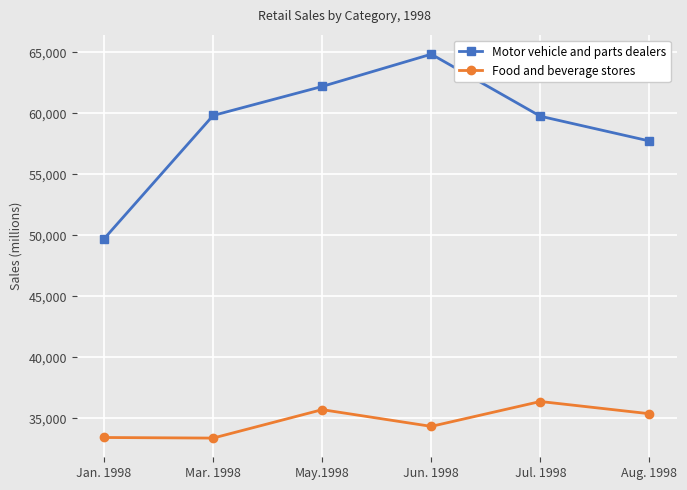

What are all the series names shown in the legend?

Motor vehicle and parts dealers, Food and beverage stores